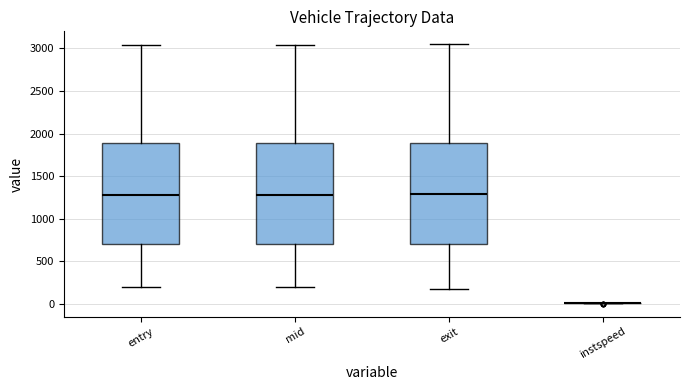

Reading left to right, transcribe this box plot: for each box, give where its median line is, the range the box spans, and where its two whiskers end, as read against the y-axis. The values are not printed on the chart, so give them approximately, as read against the axis.

entry: median 1300, box 700 to 1900, whiskers 200 to 3050
mid: median 1300, box 700 to 1900, whiskers 200 to 3050
exit: median 1300, box 700 to 1900, whiskers 200 to 3050
instspeed: box collapsed to a line at 0, whiskers 0 to 0